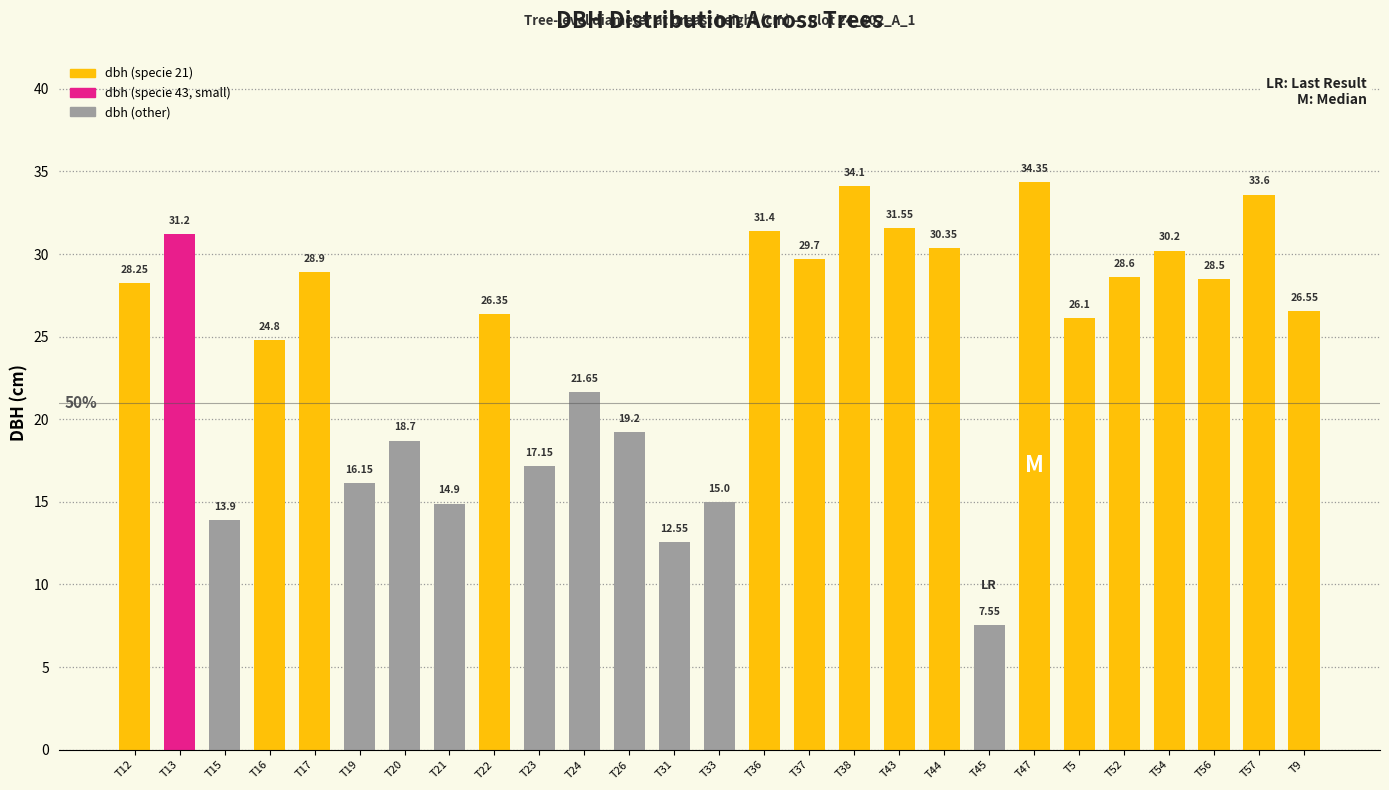

What is the difference between the maximum and minimum values?

26.8